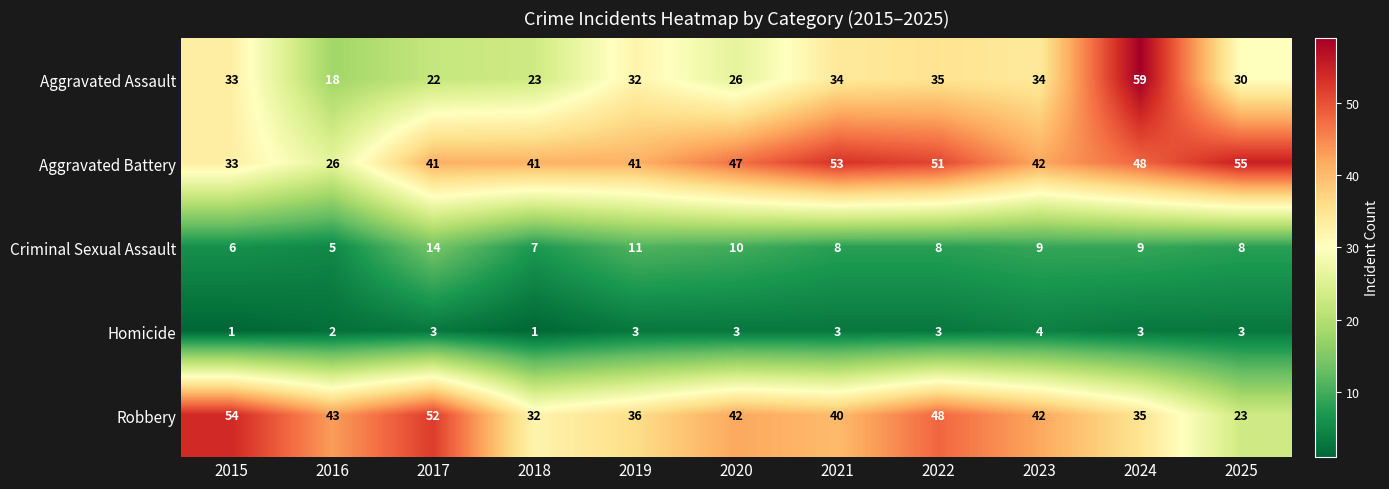

Read the Homicide value at 2019.

3